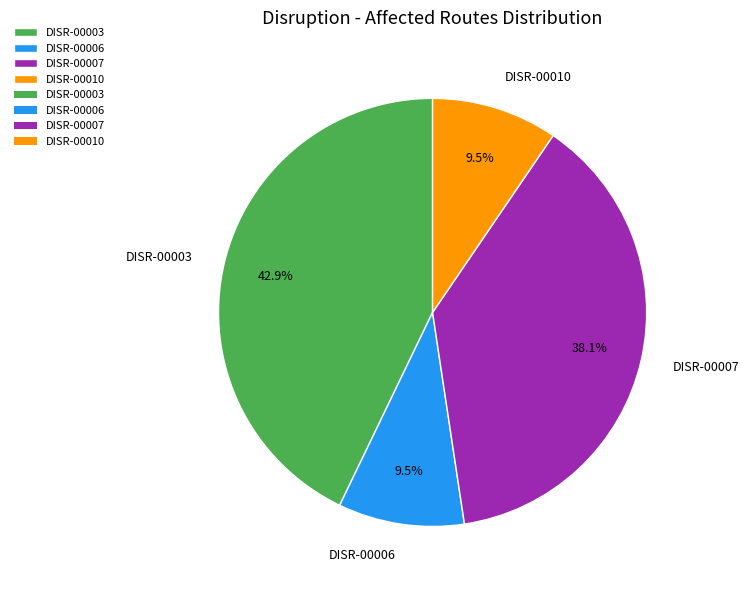

Combined, do DISR-00006 and DISR-00010 account for over 50%?

No